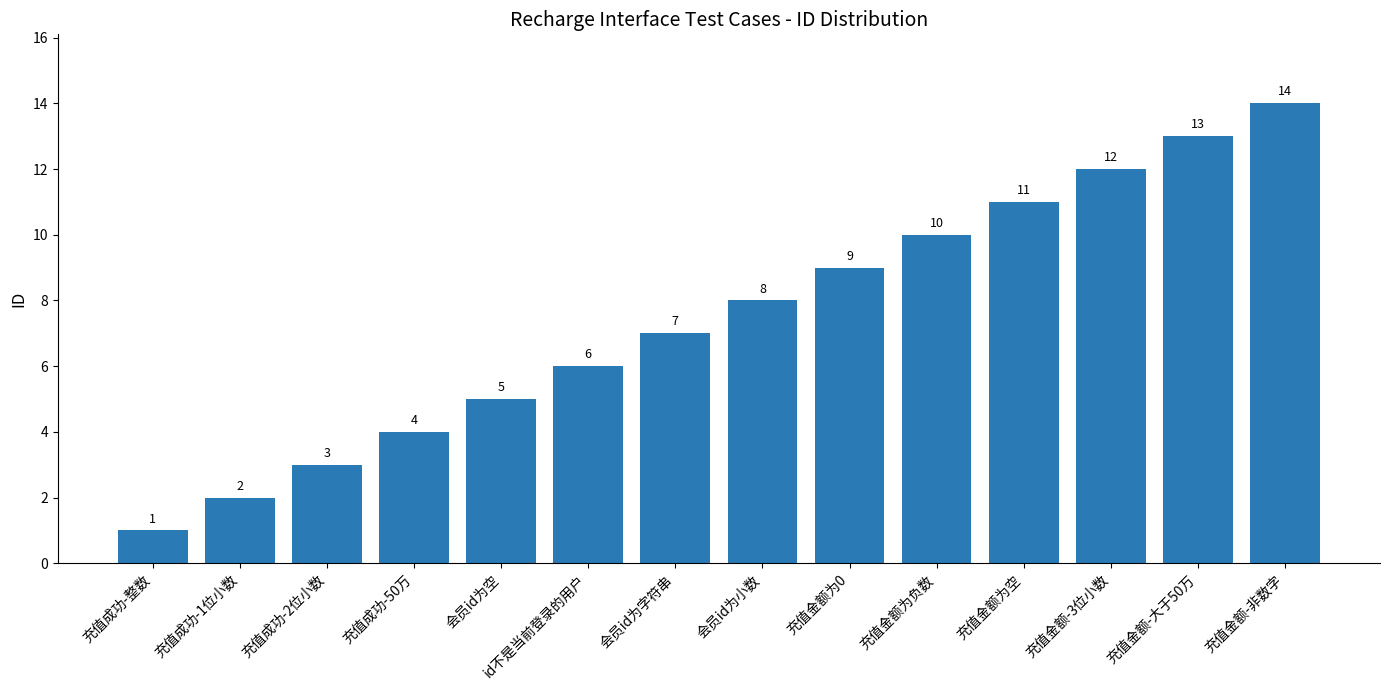

Where is the data nearest to the value 7?

会员id为字符串